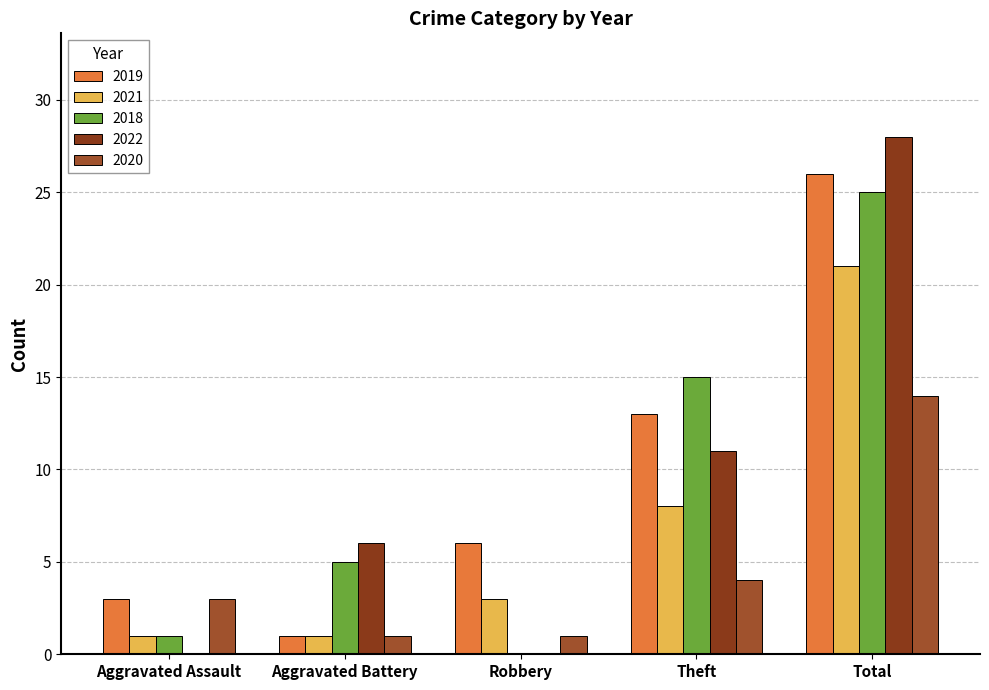

What is the difference between the highest and lowest values at Theft?

11